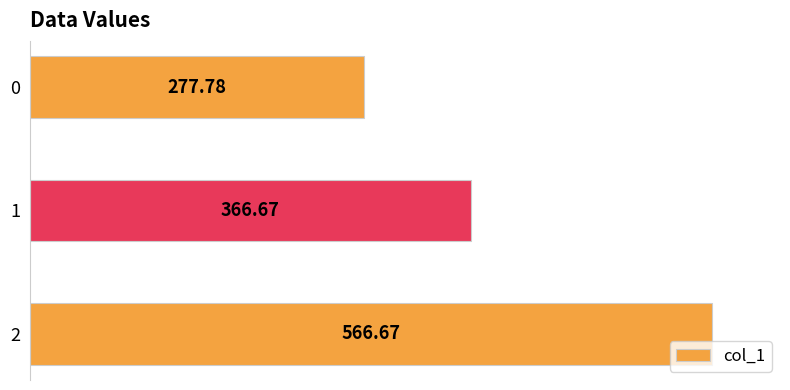

What is the change in value from 0 to 1?

+88.9